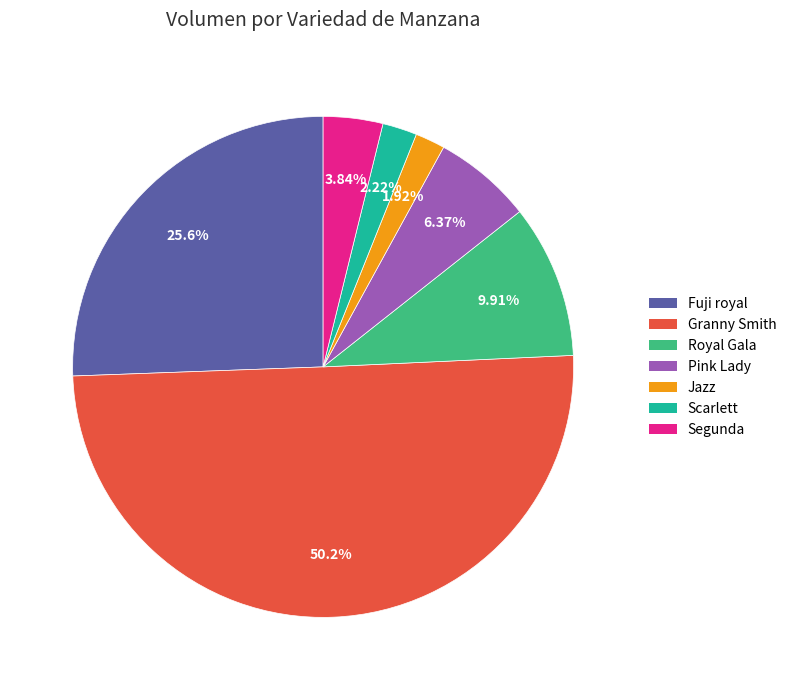

Count the number of slices in the pie.

7